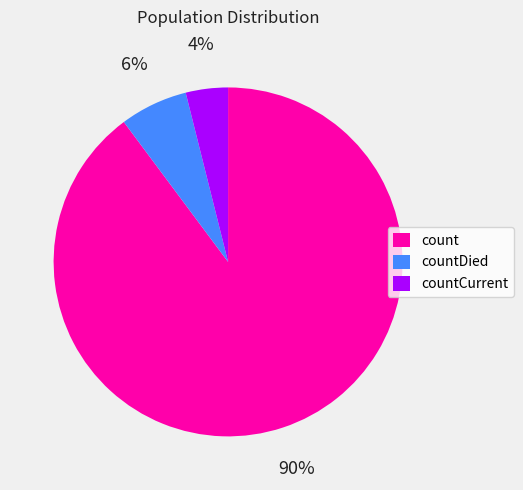

How many slices are in this pie chart?

3